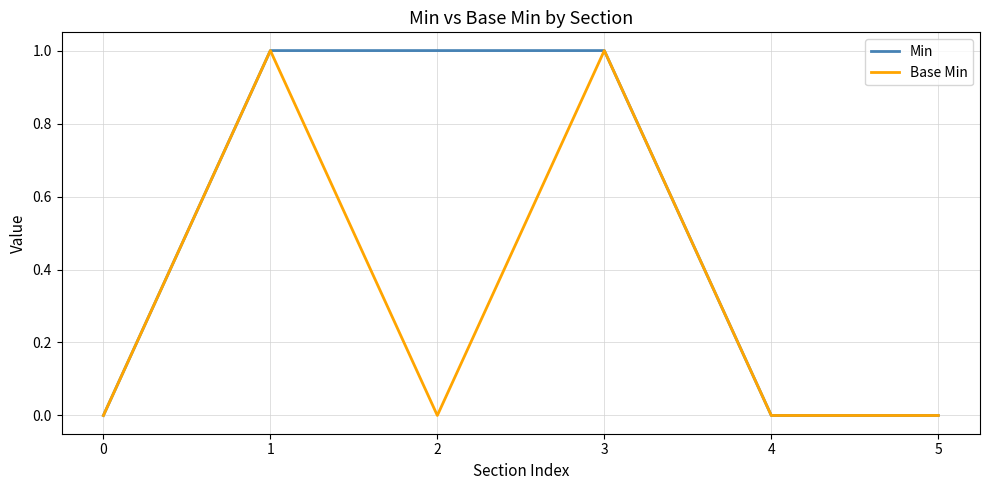

The value of Min at 2 is 2. True or false?

False